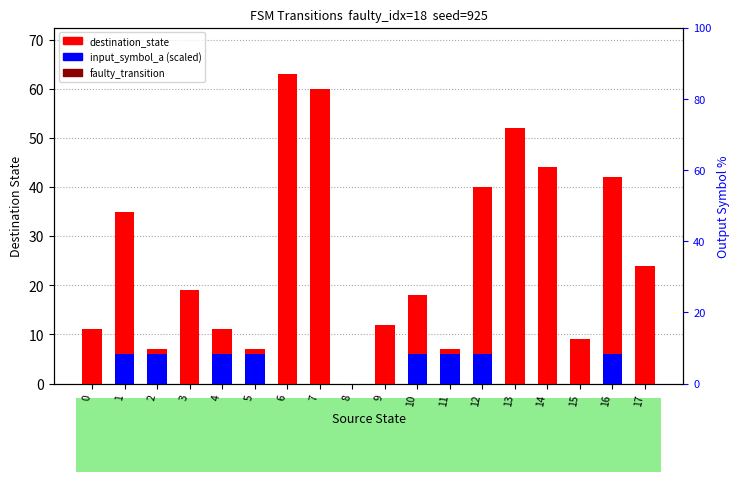

Between 9 and 13, which series saw the biggest shift?

destination_state